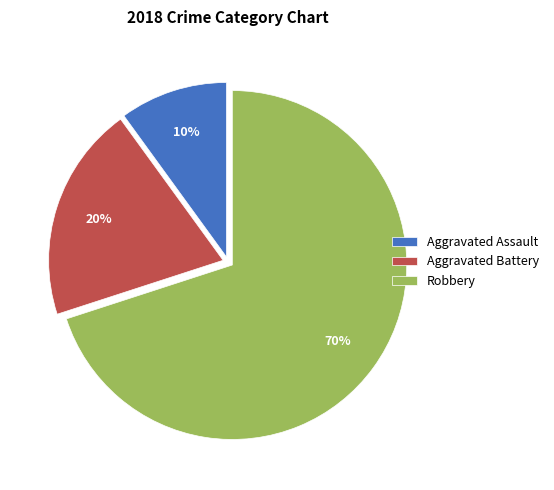

Is Aggravated Assault the majority of the pie?

No